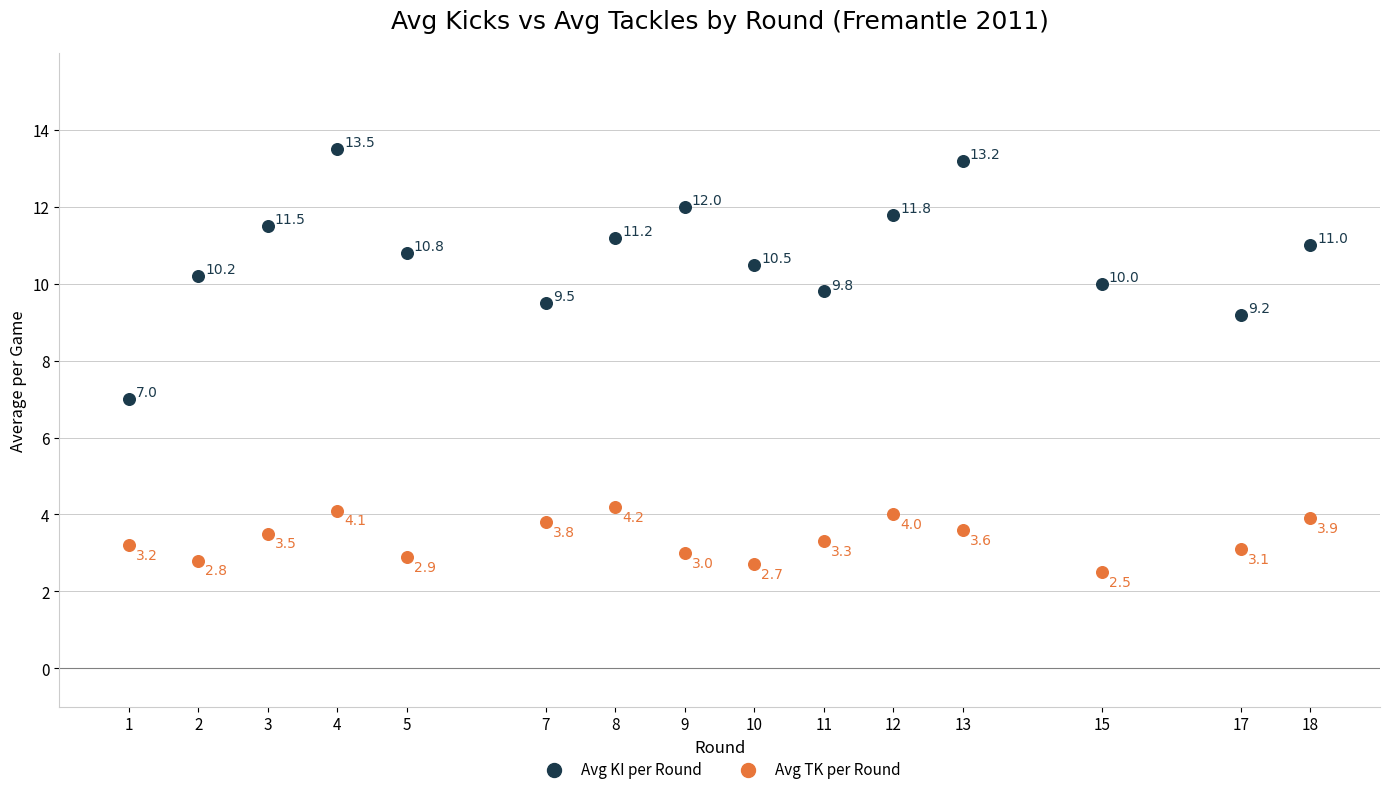

In the Avg KI per Round series, what Y value is closest to 10?

10.0